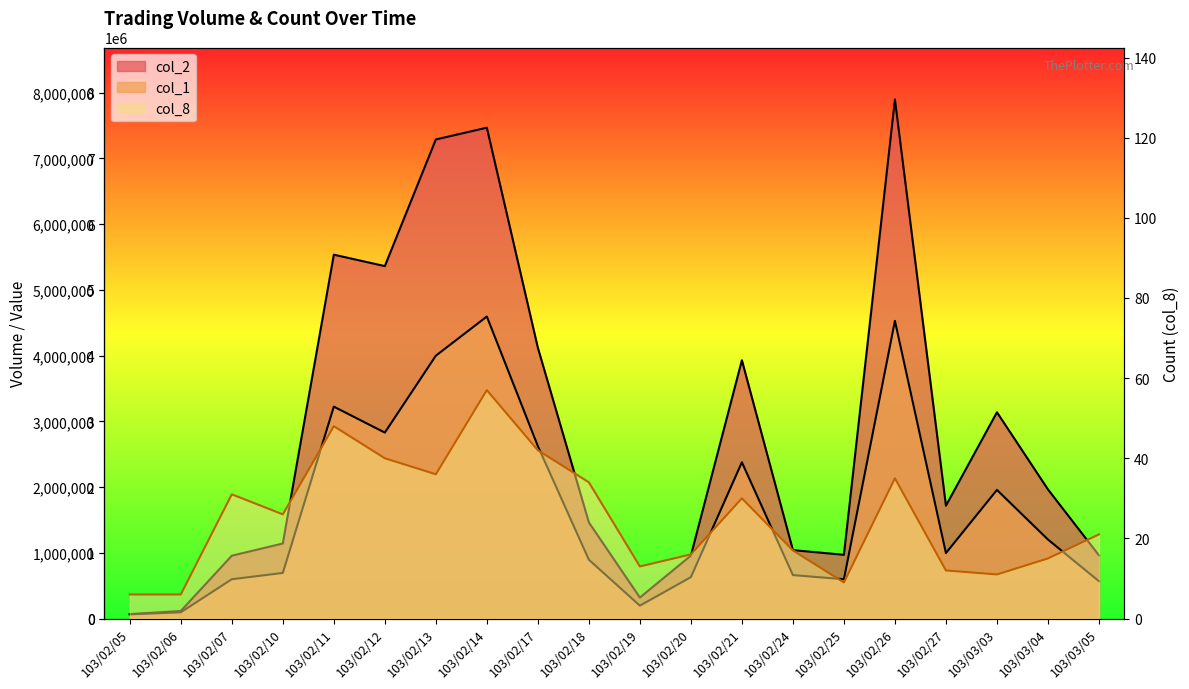

Which series has the widest spread of values?

col_2